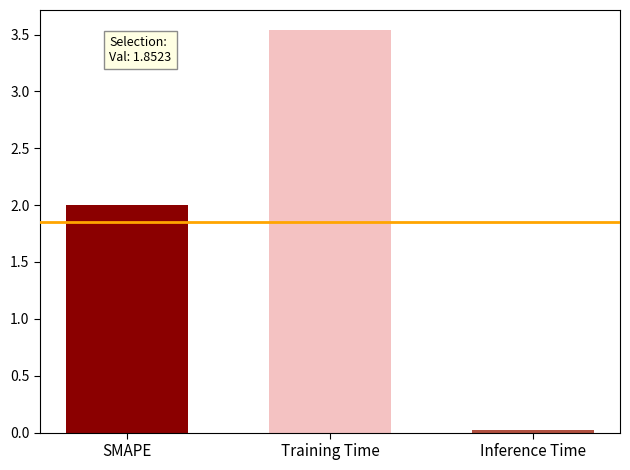

Which label corresponds to the largest value in the chart?

Training Time